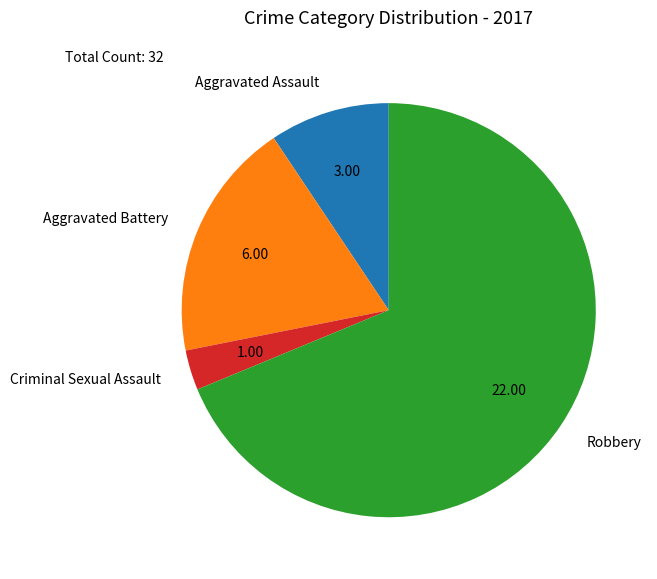

Which slice is the smallest?

Criminal Sexual Assault